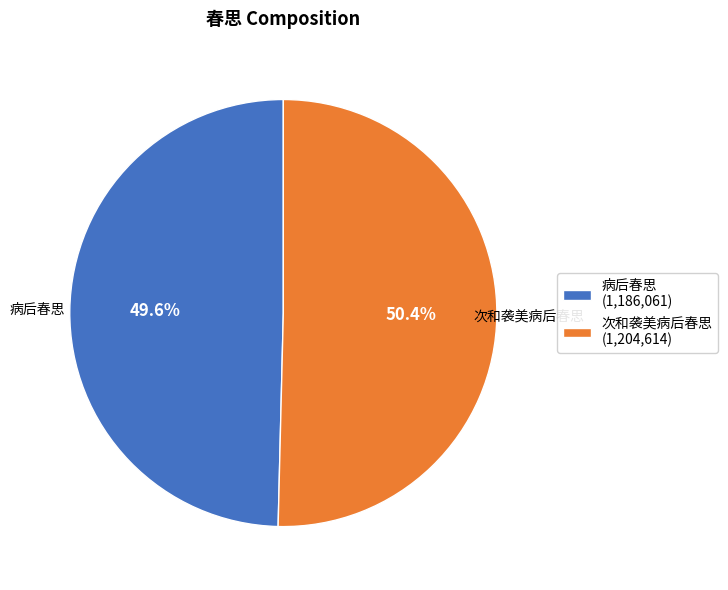

Between 病后春思 (1,186,061) and 次和袭美病后春思 (1,204,614), which is larger?

次和袭美病后春思 (1,204,614)